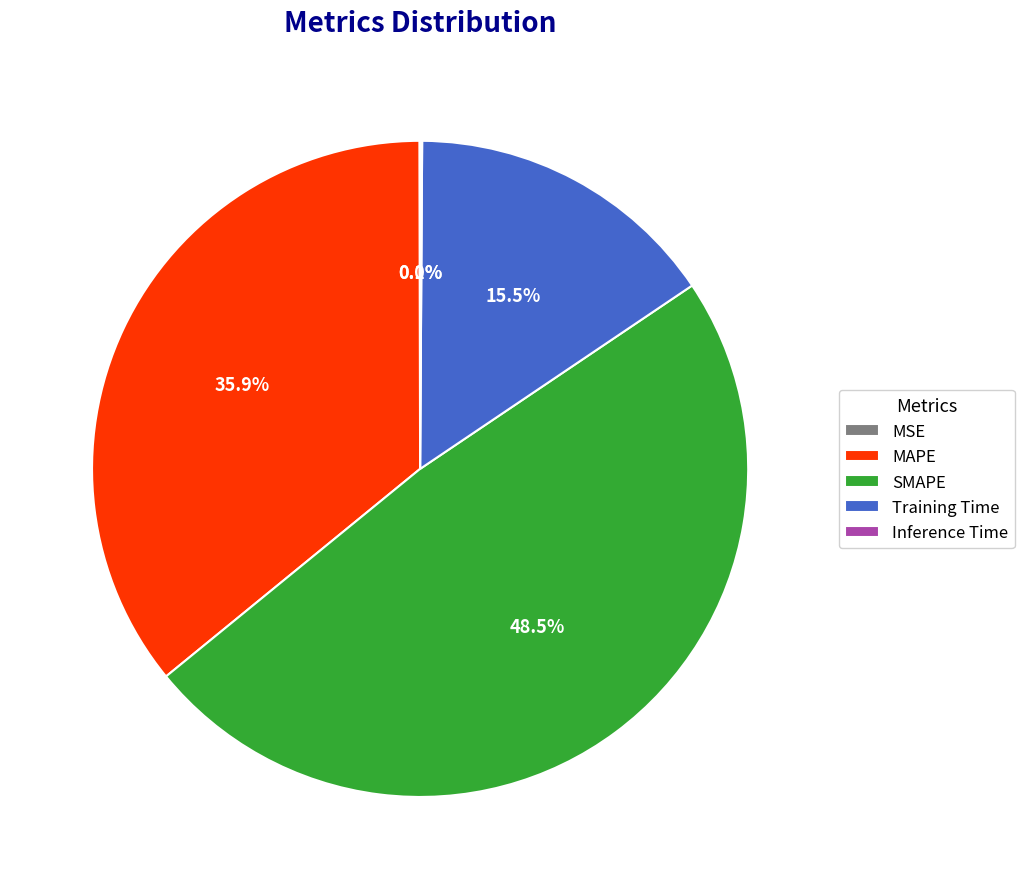

Does any single category account for the majority?

No